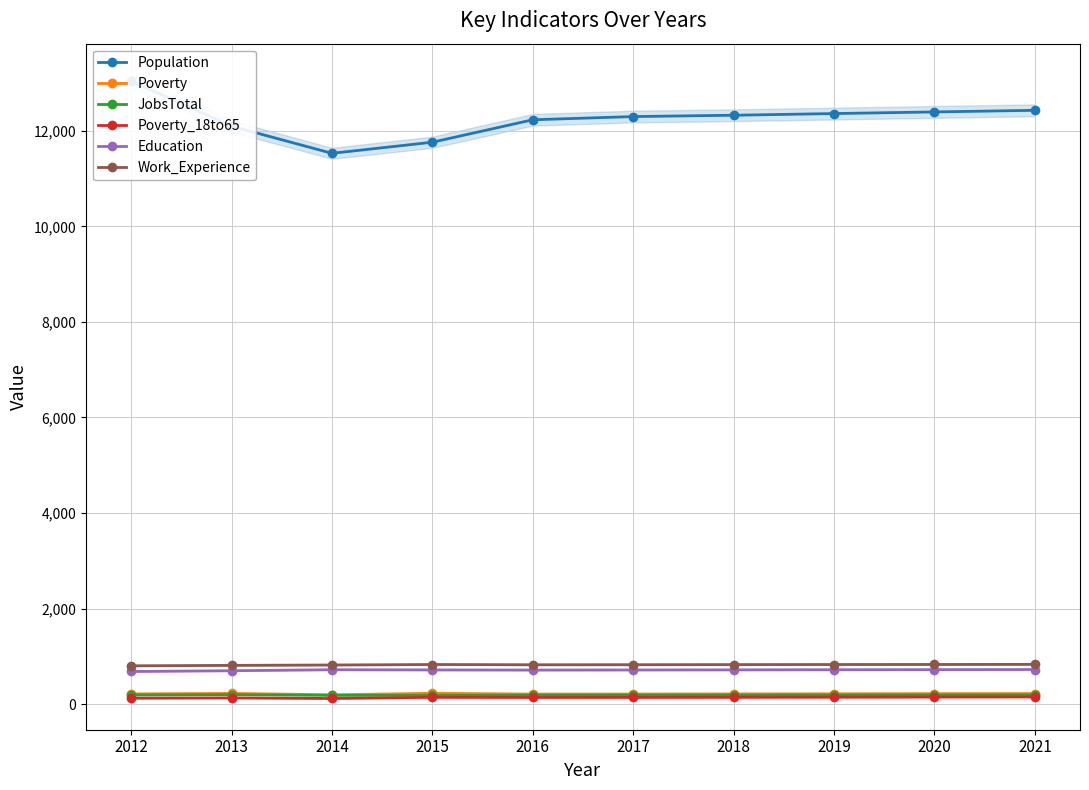

How many series are shown in this chart?

6